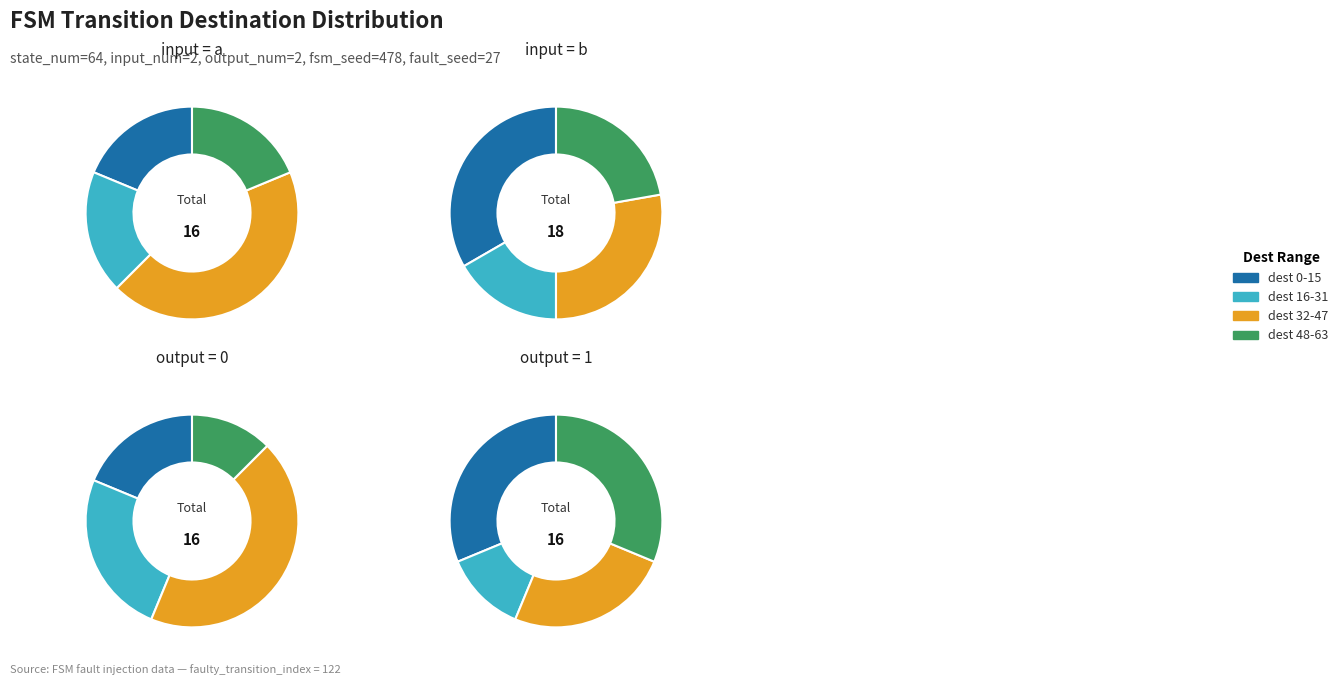

What percentage do 0 and 1 together represent?

13.7%